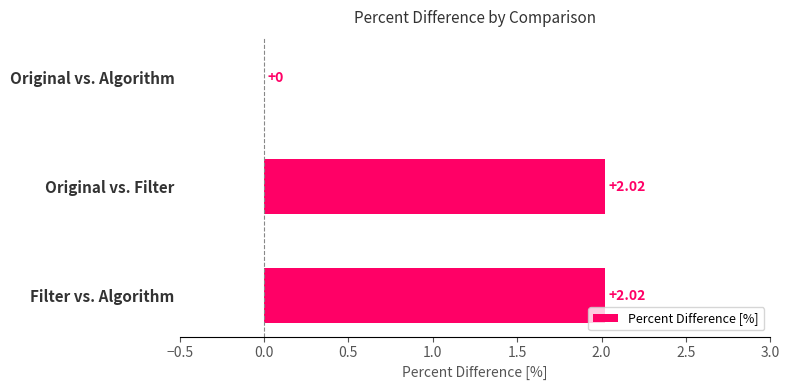

What is the sum of all values?

4.0